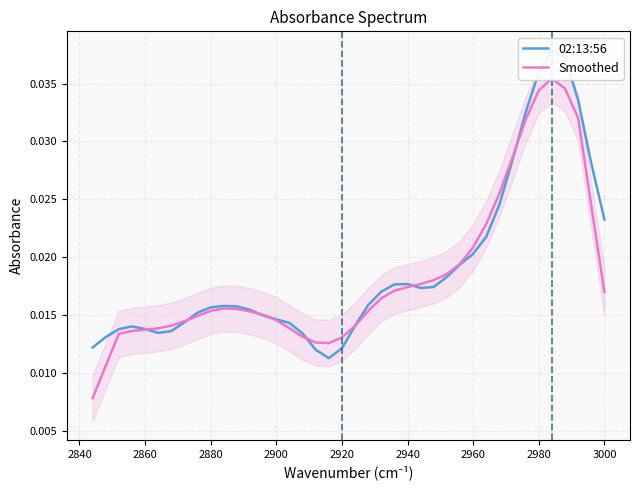

How many times do 02:13:56 and Smoothed cross each other?

8